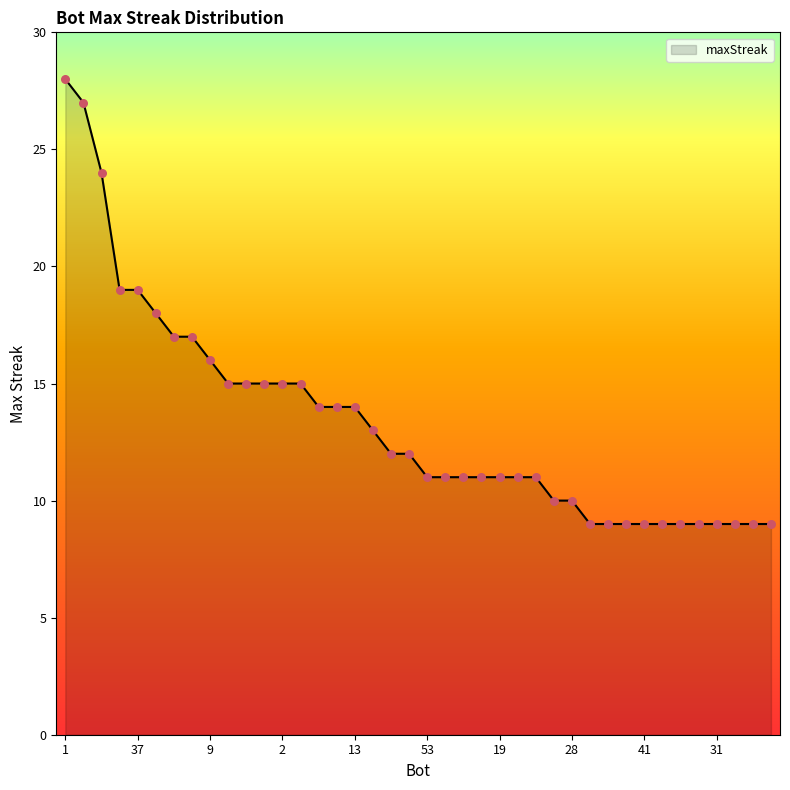

What is the smallest value displayed?

9